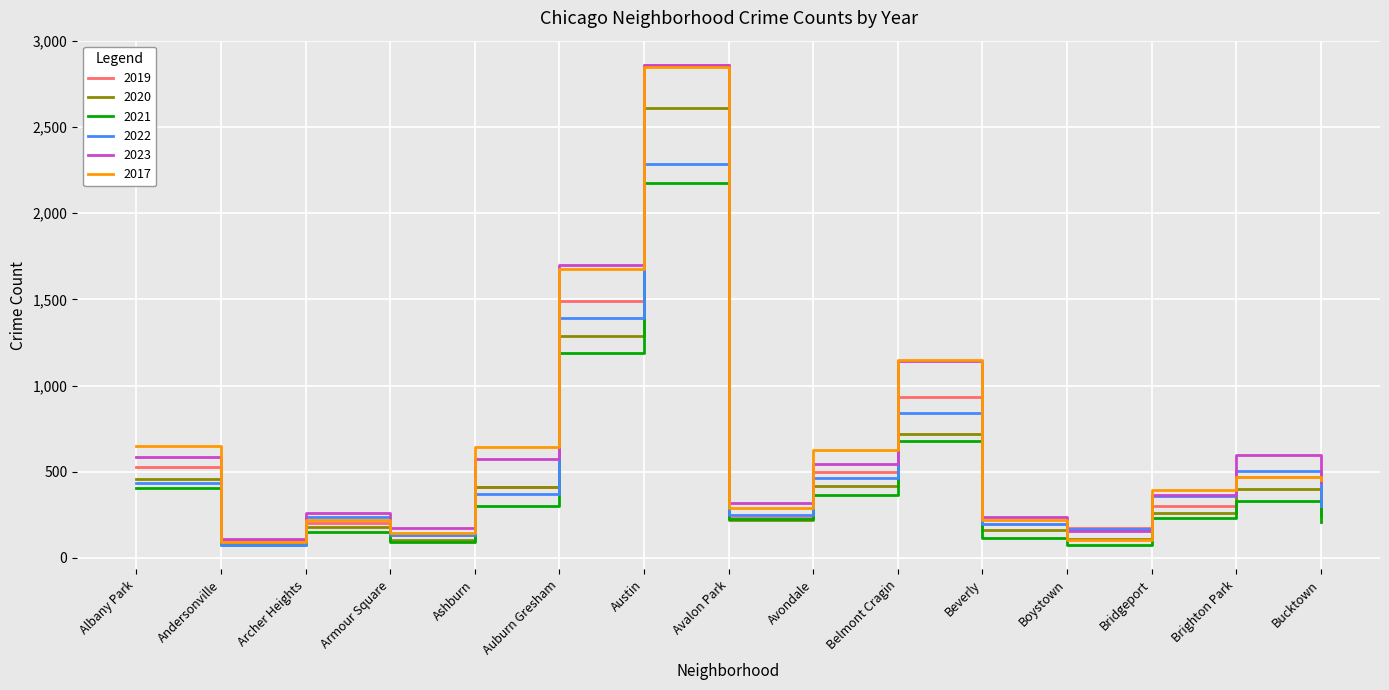

Between Albany Park and Archer Heights, which series saw the biggest shift?

2017